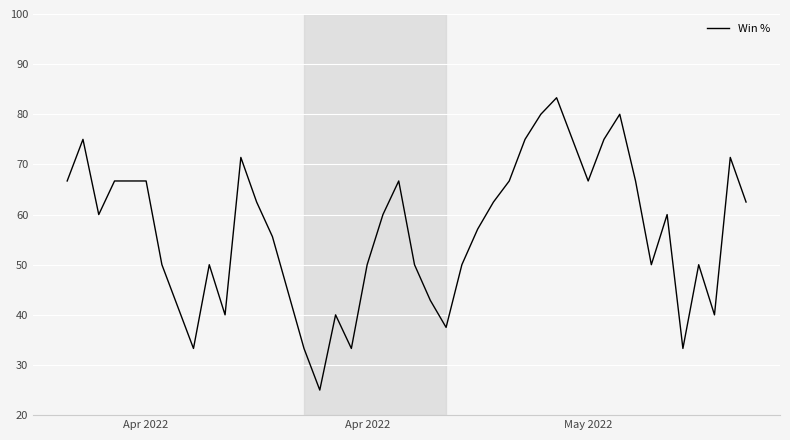

What is the minimum value shown in the chart?

25.0